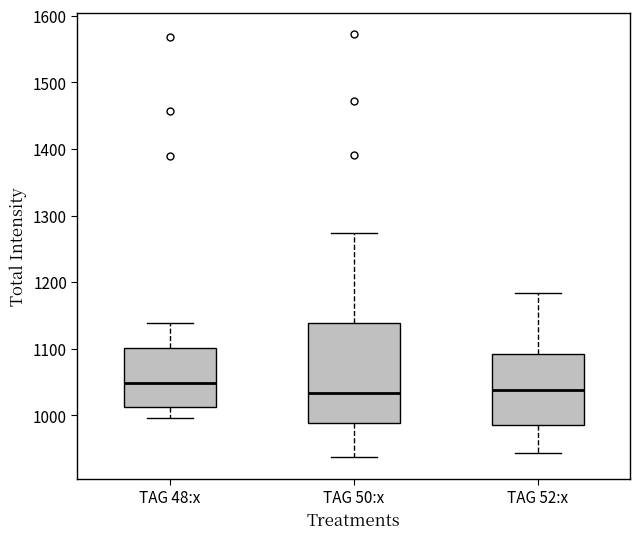

Which box is the tallest, from its lower edge to its upper edge?

TAG 50:x